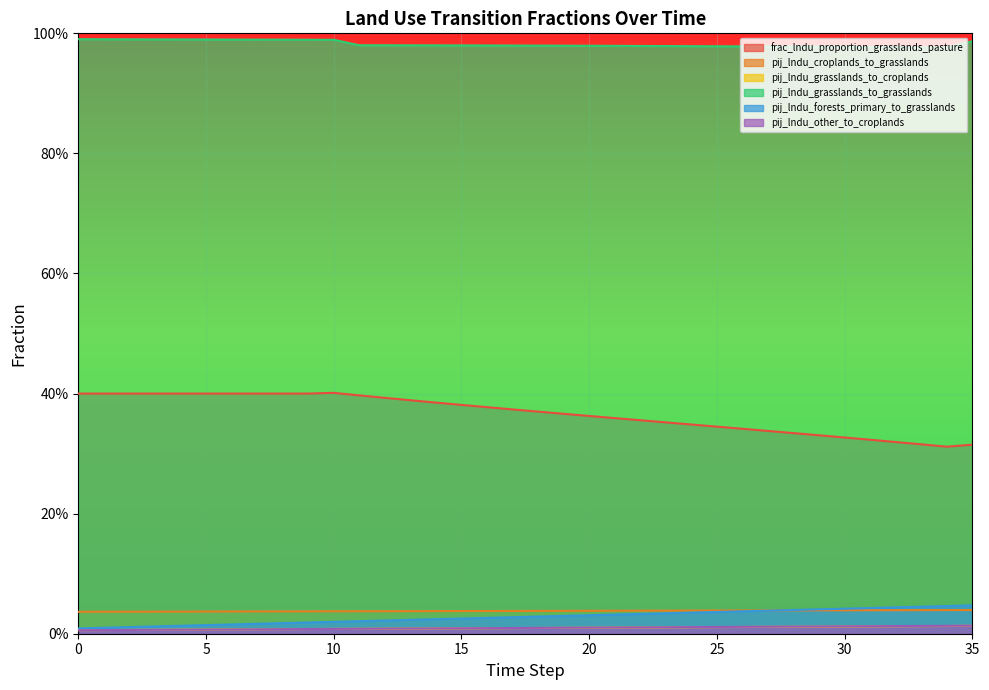

True or false: frac_lndu_proportion_grasslands_pasture and pij_lndu_croplands_to_grasslands intersect in this chart.

False